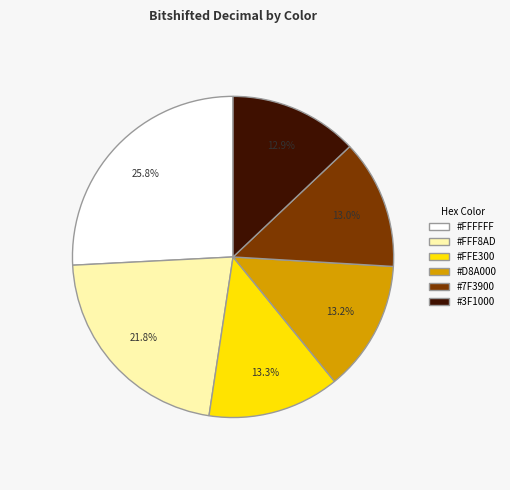

Is there any slice that represents more than half of the pie?

No